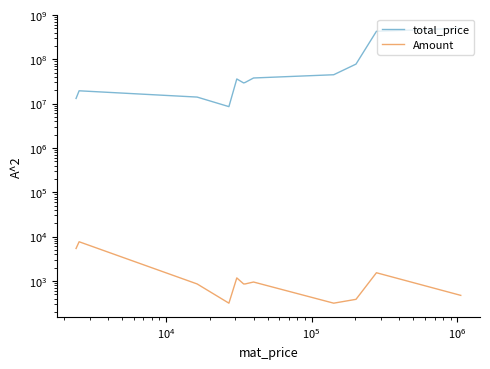

Does the chart display data point markers on the line(s)?

No